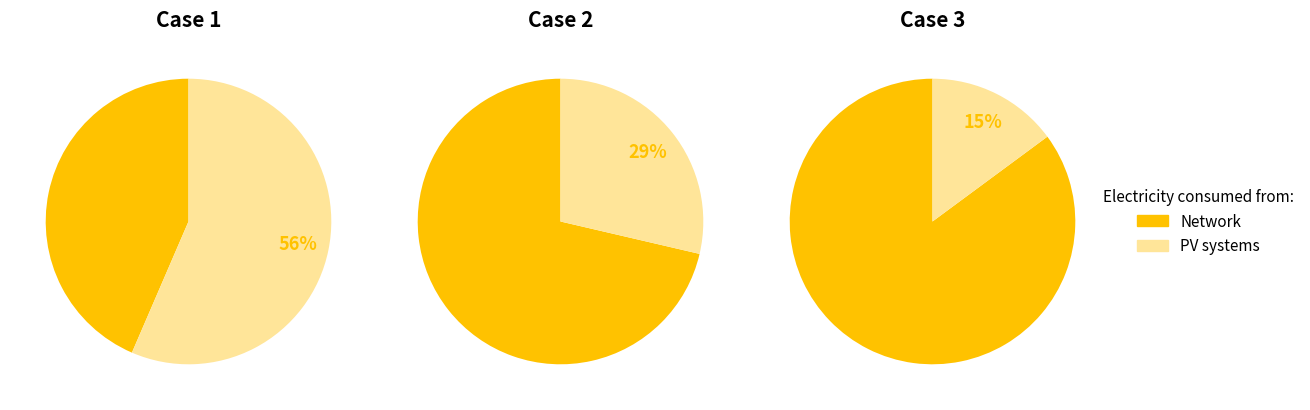

To the nearest percent, what is the combined percentage of values and 1?

56%